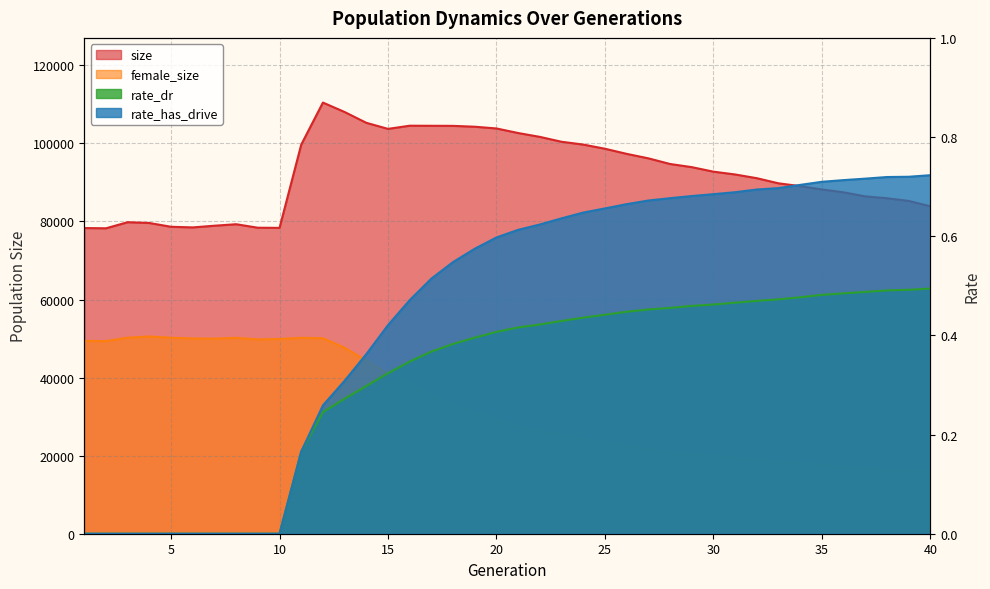

Rank the categories by rate_dr value from lowest to highest.

1, 2, 3, 4, 5, 6, 7, 8, 9, 10, 11, 12, 13, 14, 15, 16, 17, 18, 19, 20, 21, 22, 23, 24, 25, 26, 27, 28, 29, 30, 31, 32, 33, 34, 35, 36, 37, 38, 39, 40